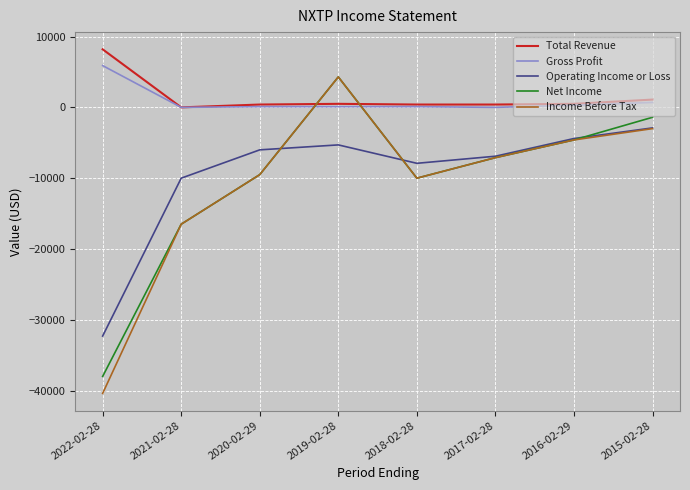

Which series changed the most between 2022-02-28 and 2020-02-29?

Income Before Tax